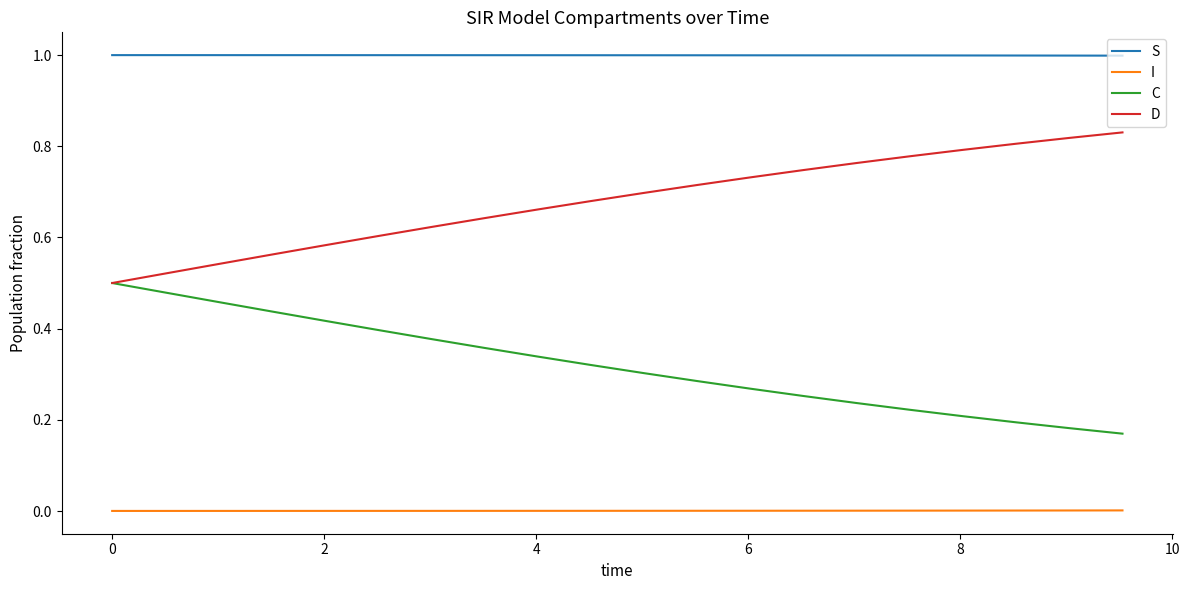

True or false: D and S cross at least once.

False